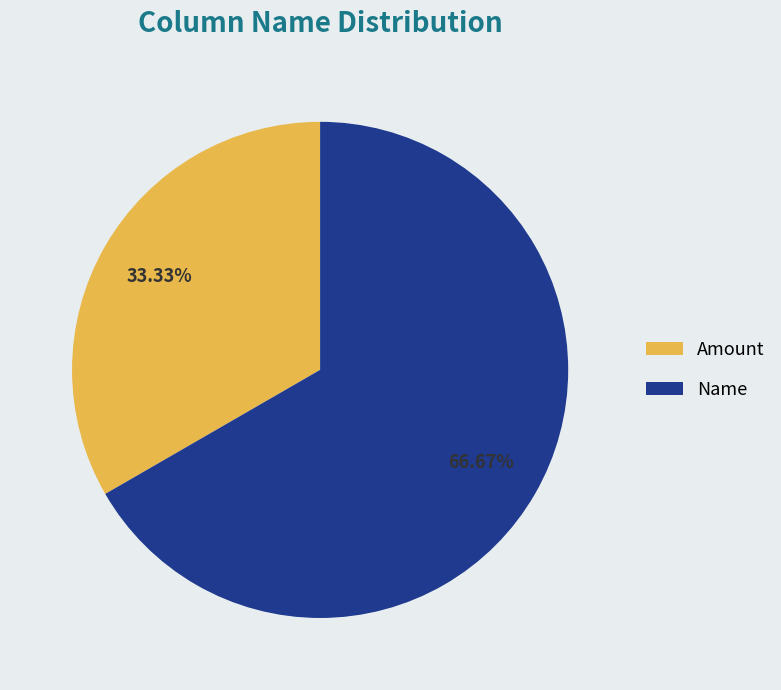

What is the majority slice?

Name